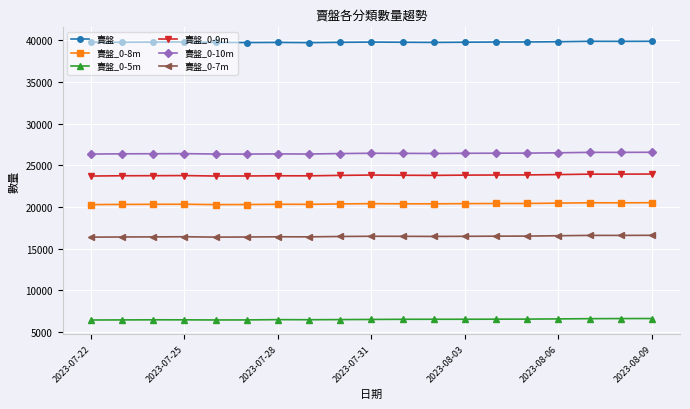

What are all the series names shown in the legend?

賣盤, 賣盤_0-8m, 賣盤_0-5m, 賣盤_0-9m, 賣盤_0-10m, 賣盤_0-7m